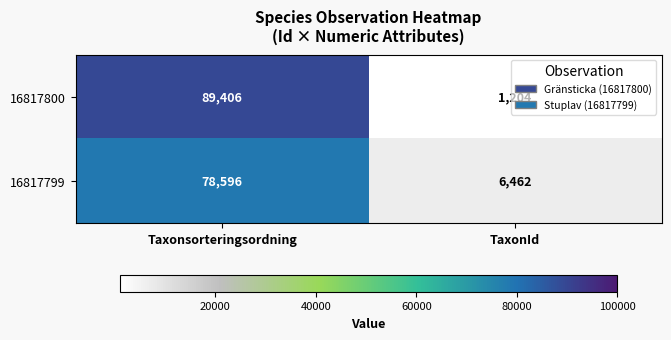

What is the spread (max minus min) of values at Taxonsorteringsordning?

10810